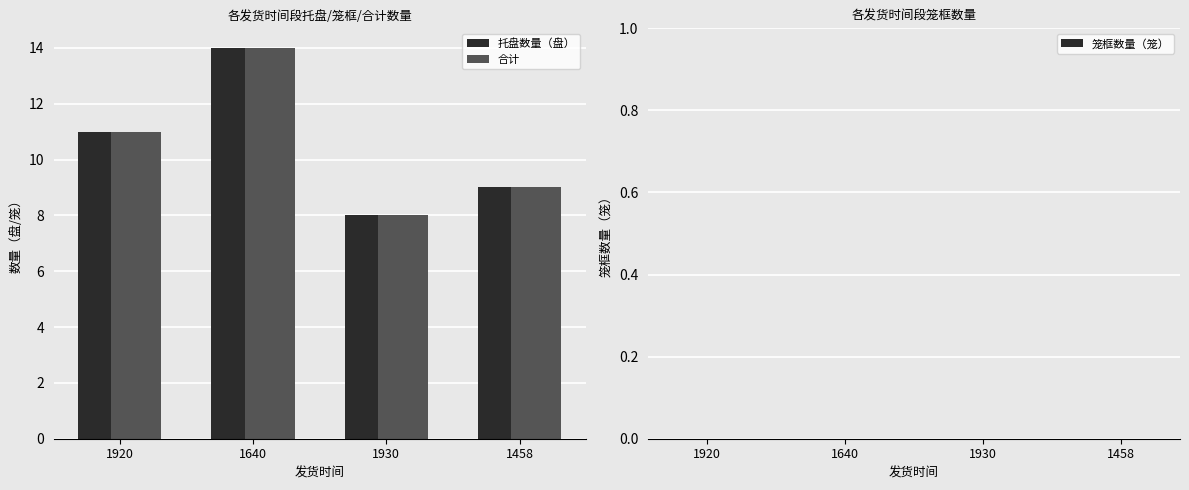

Rank the categories by 合计 value from lowest to highest.

1930, 1458, 1920, 1640